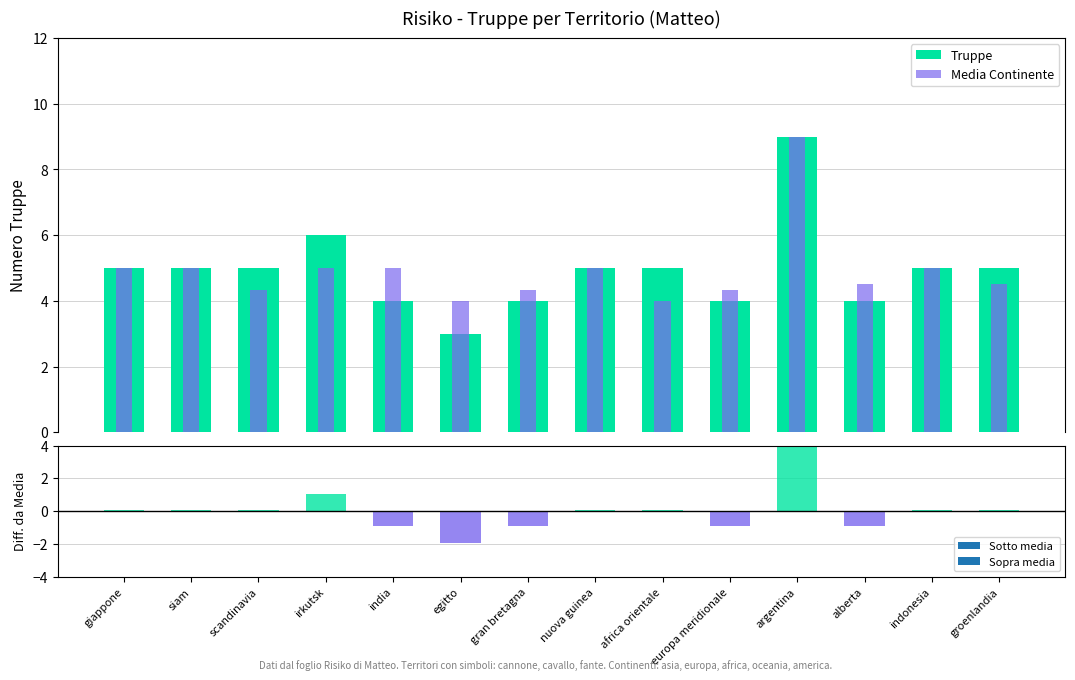

Reading left to right, what are all the values shown in this chart?

Truppe: 5.0	5.0	5.0	6.0	4.0	3.0	4.0	5.0	5.0	4.0	9.0	4.0	5.0	5.0
Media Continente: 5.0	5.0	4.3	5.0	5.0	4.0	4.3	5.0	4.0	4.3	9.0	4.5	5.0	4.5